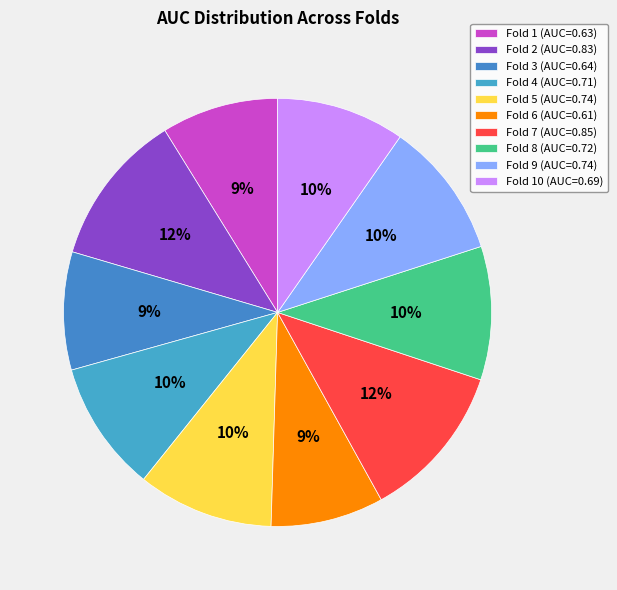

Rank the categories by value from highest to lowest.

Fold 7, Fold 2, Fold 9, Fold 5, Fold 8, Fold 4, Fold 10, Fold 3, Fold 1, Fold 6